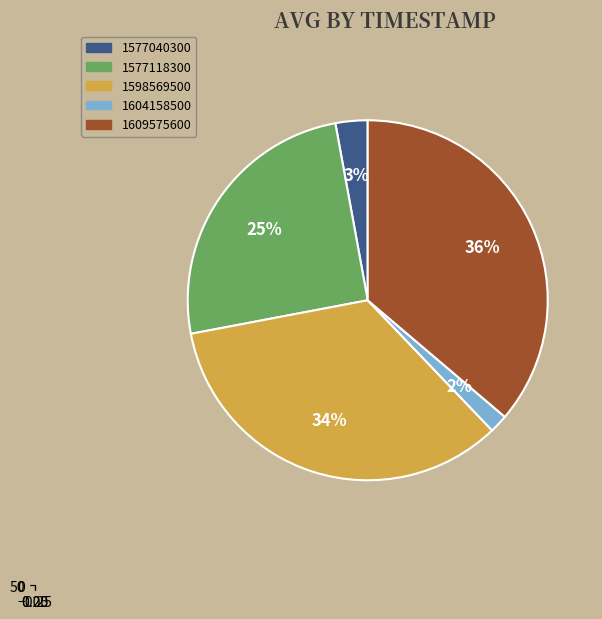

What is the total percentage of 1577118300 and 1598569500?

59.3%